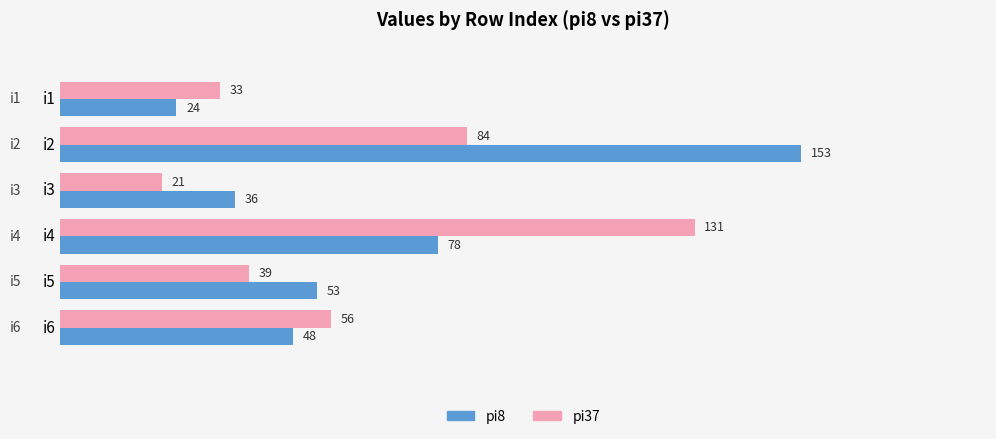

How many distinct data groups are displayed?

2